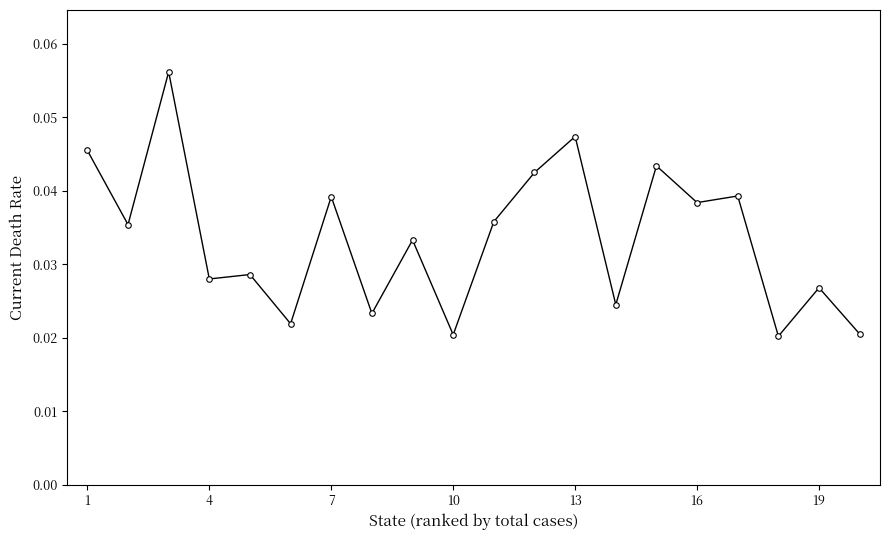

What is the sum of all values?

0.7